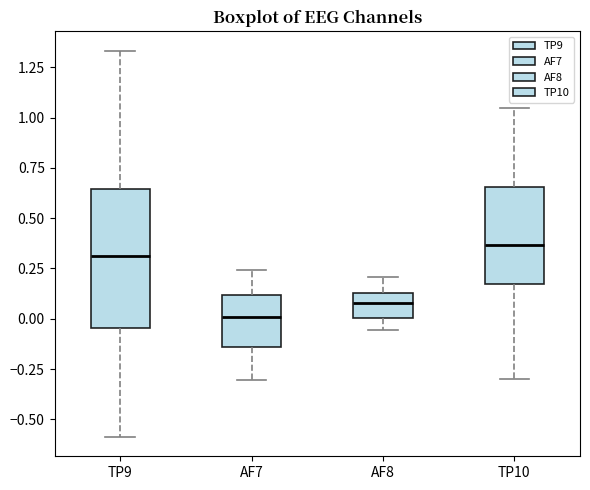

Which box is the tallest, from its lower edge to its upper edge?

TP9